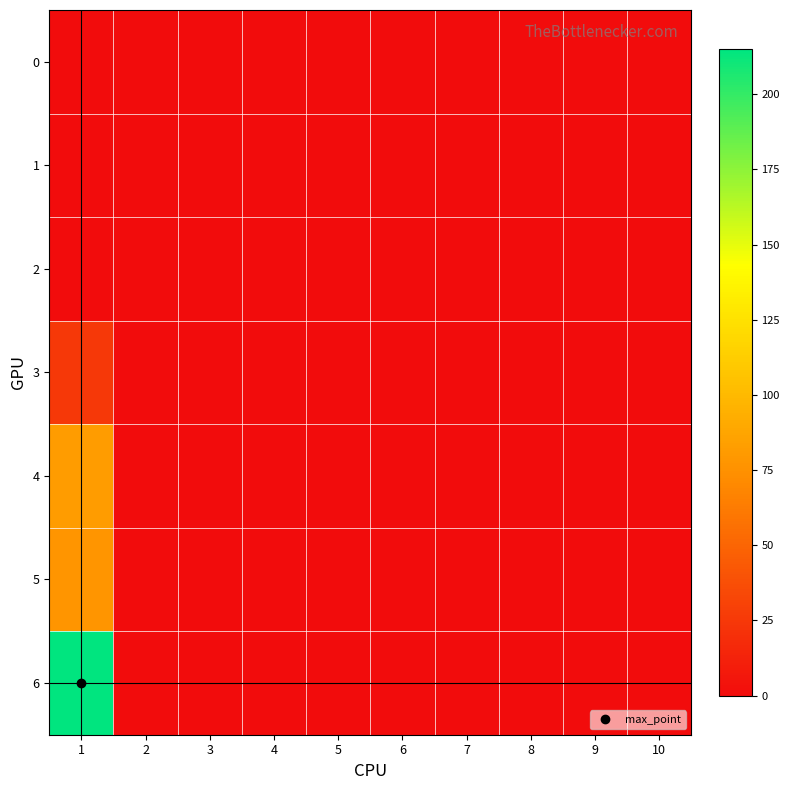

At which category does the chart reach its minimum across all series?

1